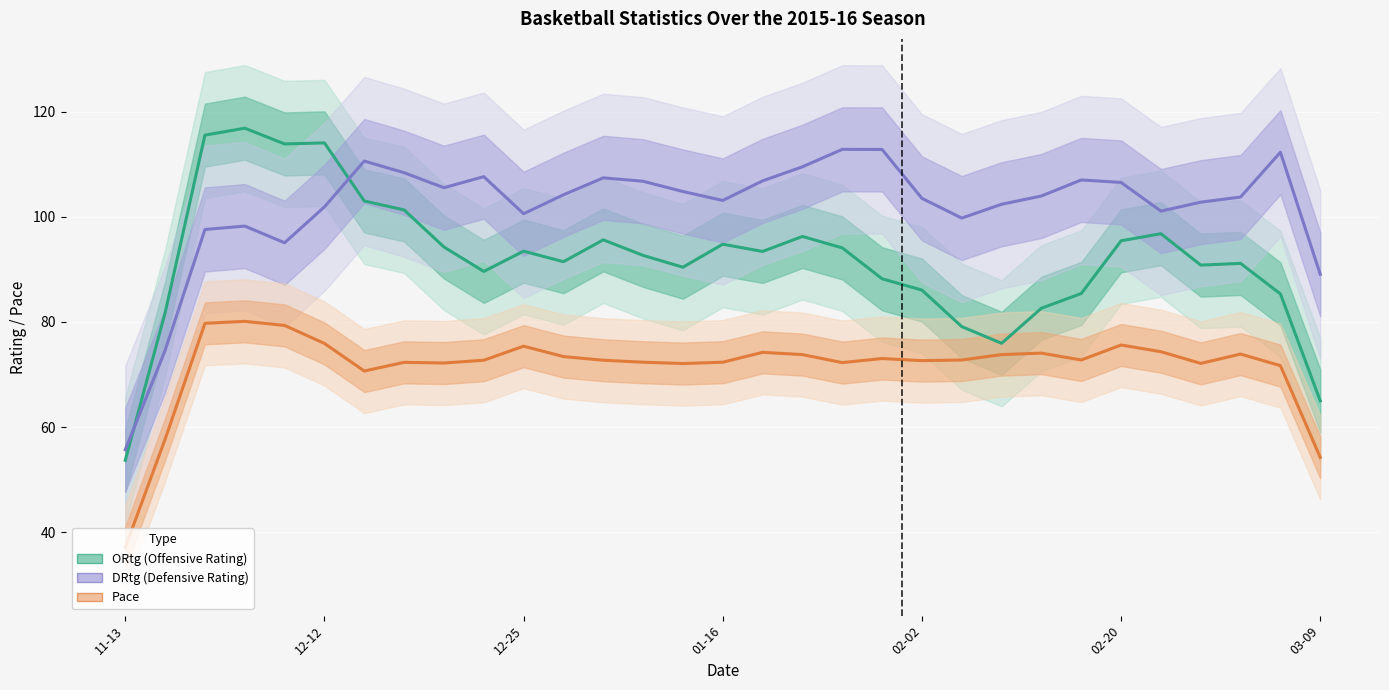

What are all the series names shown in the legend?

ORtg, DRtg, Pace